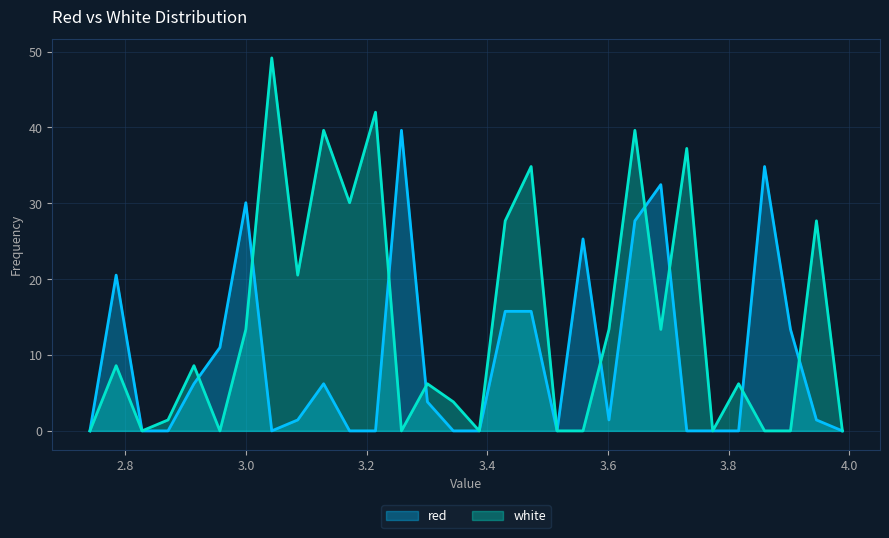

How many interior local valleys does the white series have?

8